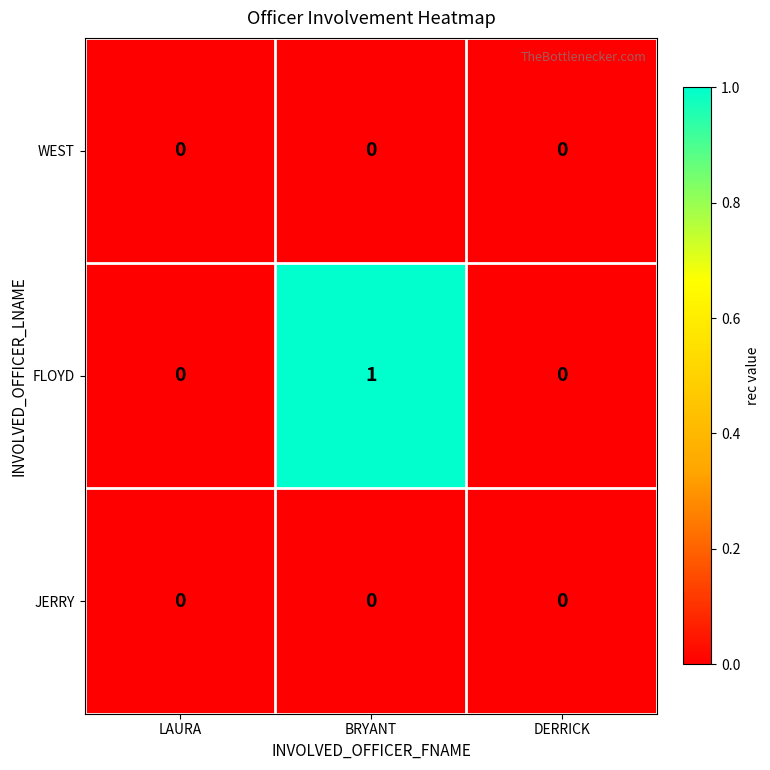

True or false: FLOYD has a value of 0 at LAURA.

True